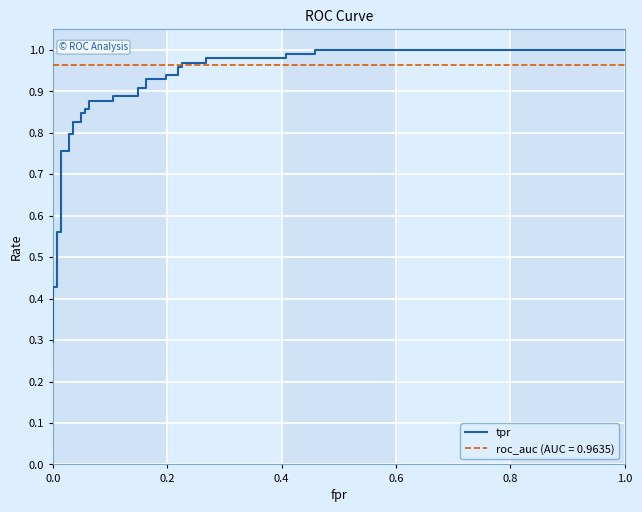

Reading left to right, list all the values displayed in this chart.

0.3	0.3	0.3	0.4	0.4	0.4	0.6	0.6	0.8	0.8	0.8	0.8	0.8	0.8	0.8	0.8	0.9	0.9	0.9	0.9	0.9	0.9	0.9	0.9	0.9	0.9	0.9	0.9	1.0	1.0	1.0	1.0	1.0	1.0	1.0	1.0	1.0	1.0